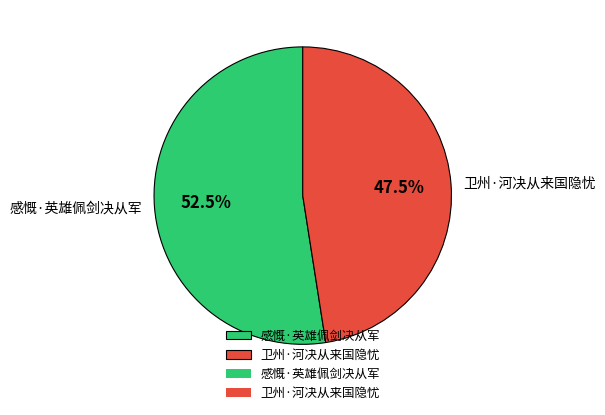

What percentage is NOT represented by 卫州·河决从来国隐忧?

52.5%